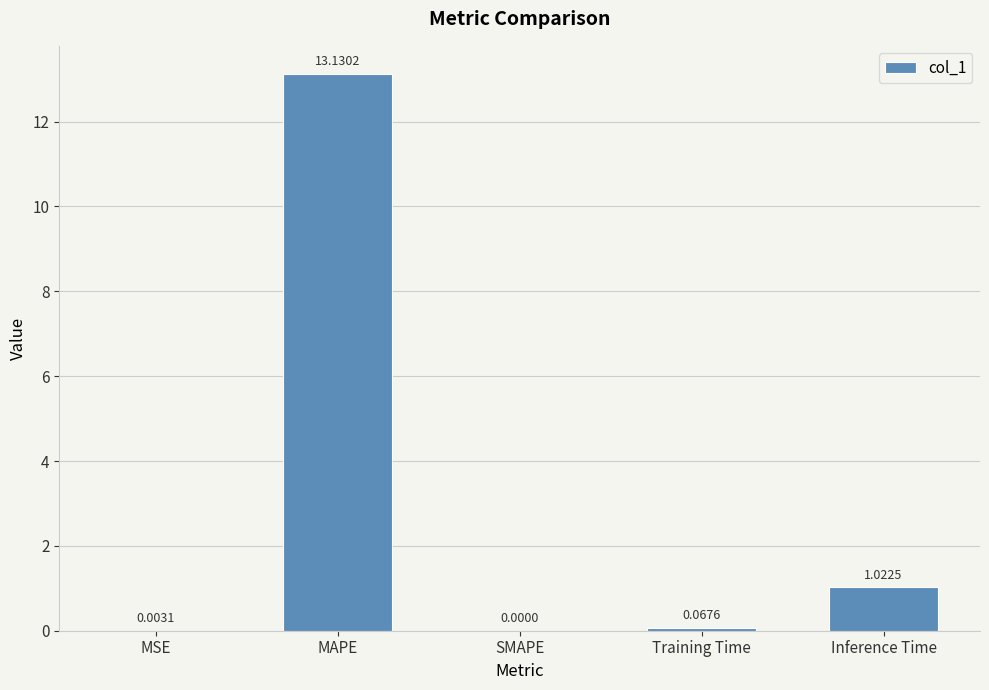

Where is the data nearest to the value 6?

Inference Time